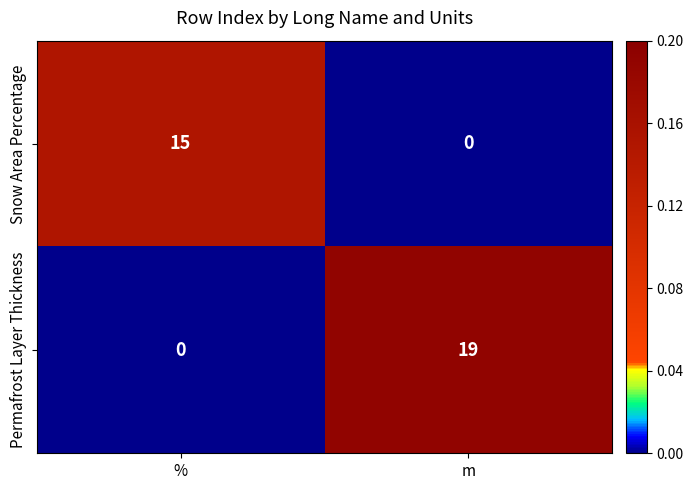

Rank the series by their average value, from lowest to highest.

Snow Area Percentage, Permafrost Layer Thickness